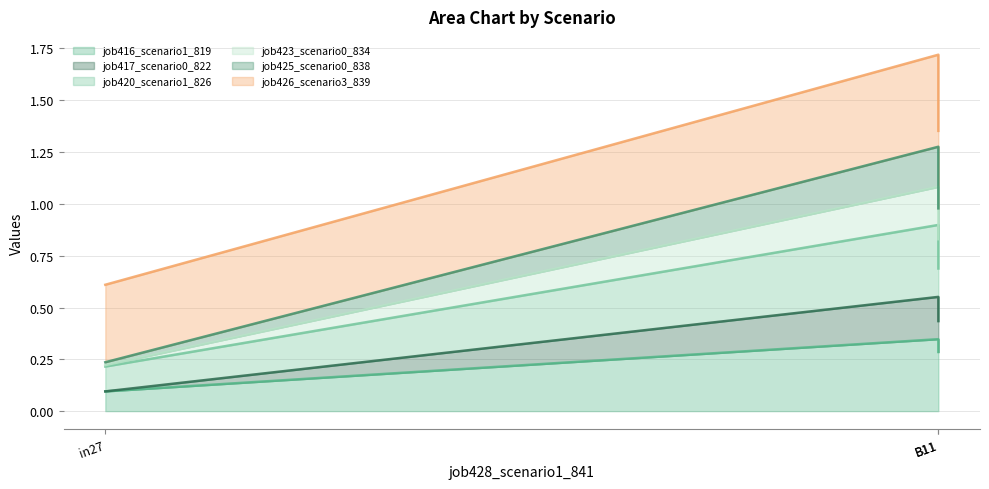

Between B11 and in27, which is larger?

B11